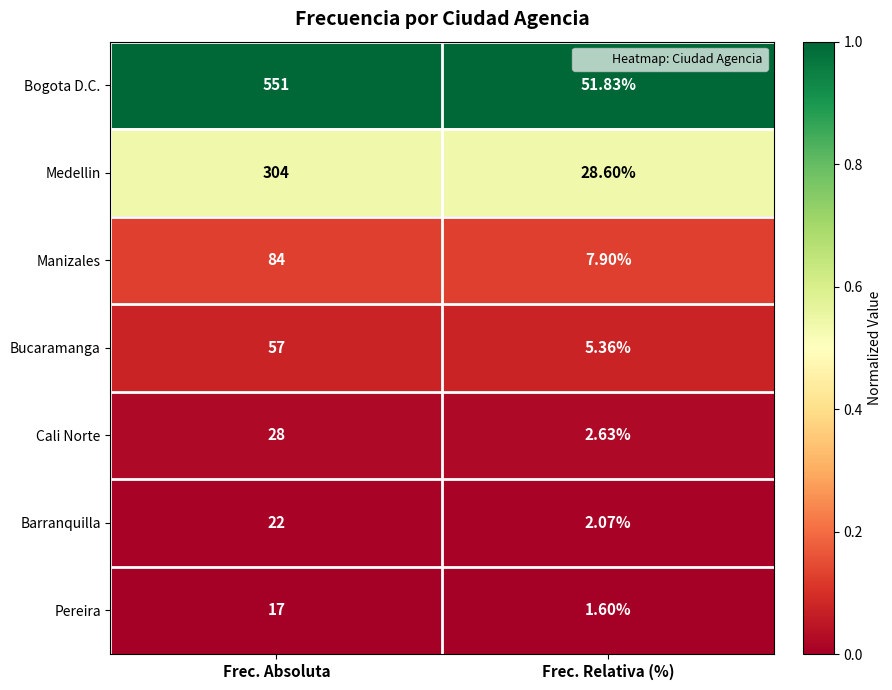

Rank the series at Frec. Relativa (%) from highest to lowest value.

Bogota D.C., Medellin, Manizales, Bucaramanga, Cali Norte, Barranquilla, Pereira